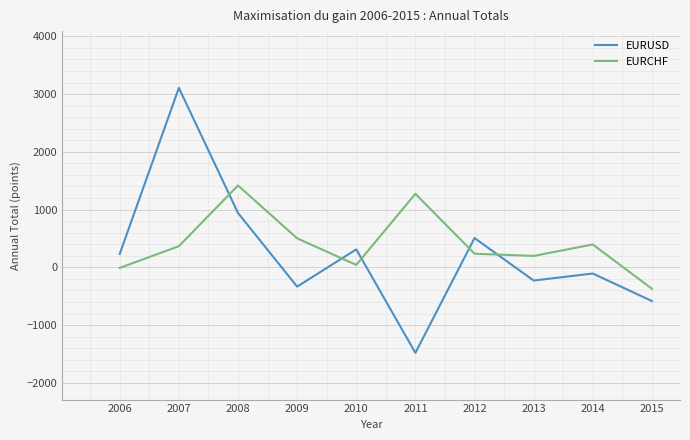

Which label corresponds to the smallest value in the chart?

2011